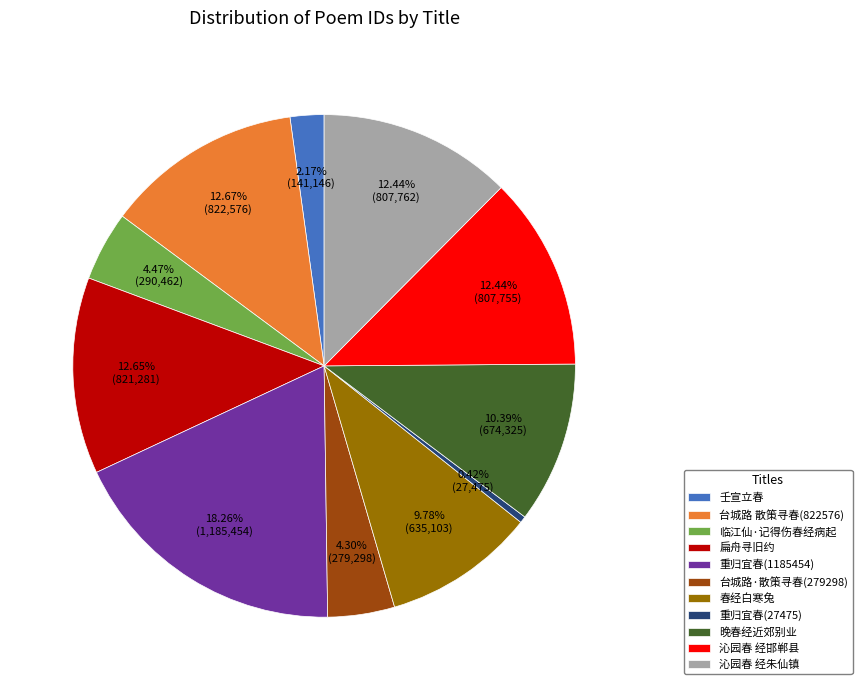

Which slice is the largest?

重归宜春(1185454)